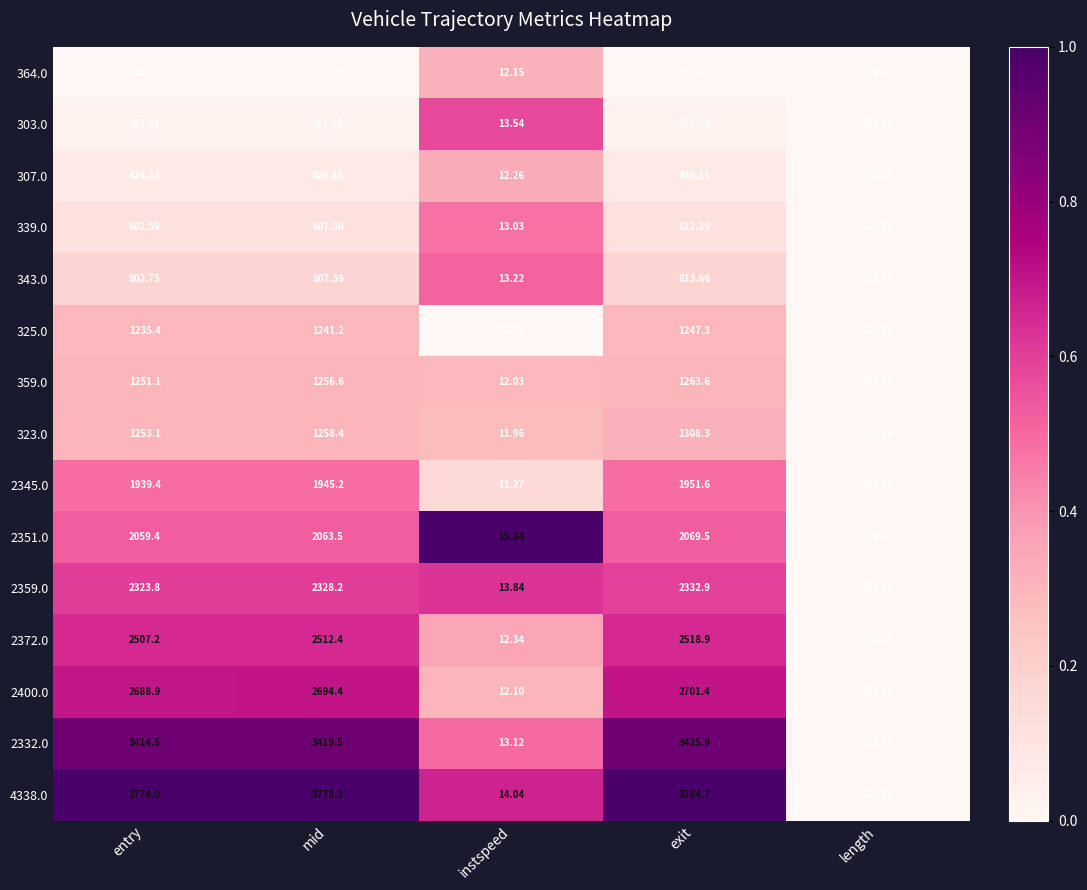

Rank the categories by 303.0 value from highest to lowest.

exit, mid, entry, length, instspeed